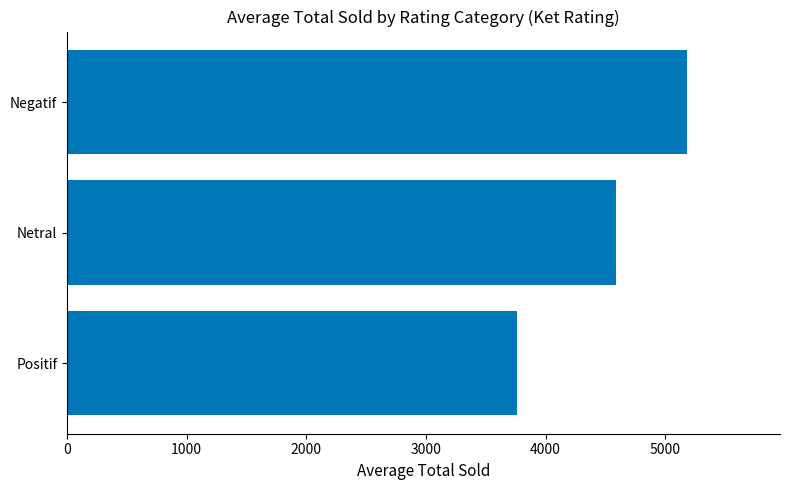

List the labels in order of value, smallest first.

Positif, Netral, Negatif